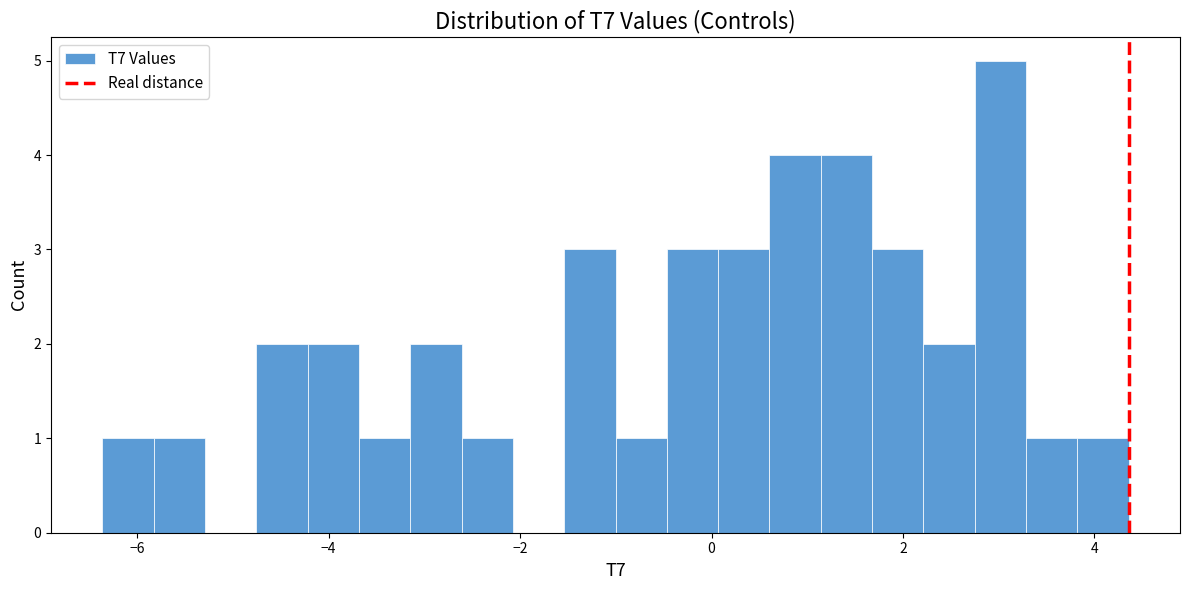

Around what value on the x-axis is the tallest bar? Give the approximate position of its centre, as read against the axis.

3.0